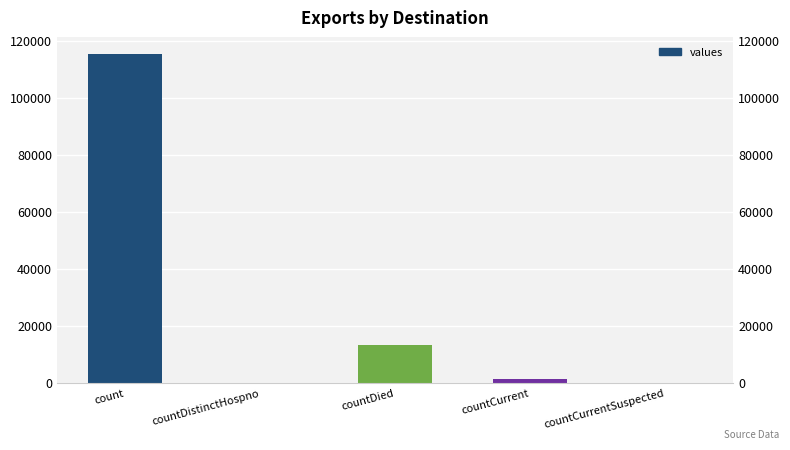

Are the bars horizontal?

No